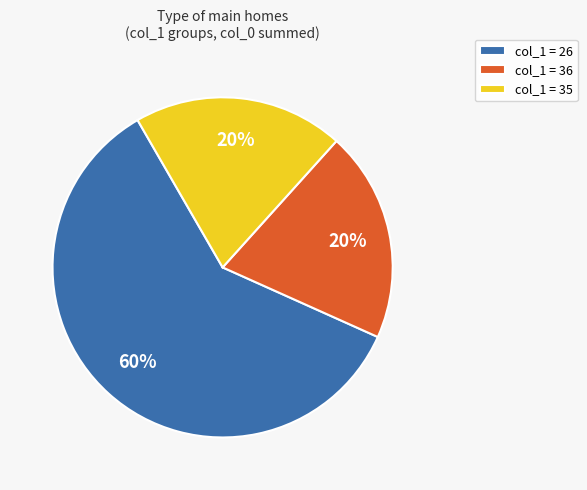

Do col_1 = 26 and col_1 = 35 together represent more than half of the pie?

Yes